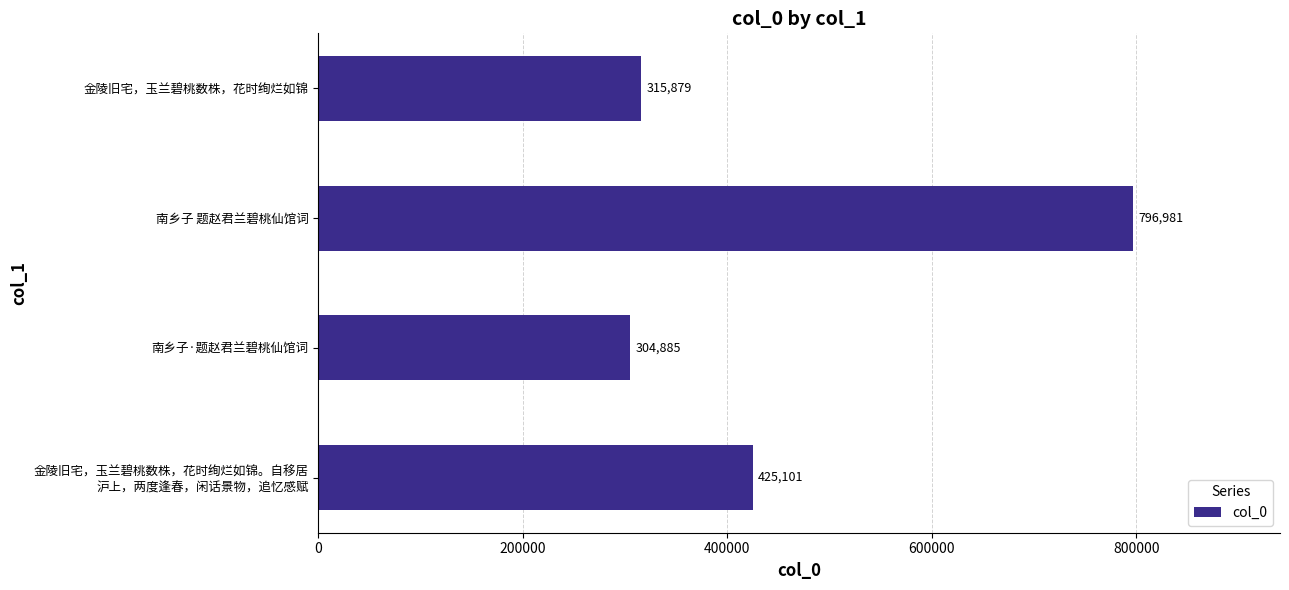

Rank the categories by value from lowest to highest.

南乡子·题赵君兰碧桃仙馆词, 金陵旧宅，玉兰碧桃数株，花时绚烂如锦, 金陵旧宅，玉兰碧桃数株，花时绚烂如锦。自移居
沪上，两度逢春，闲话景物，追忆感赋, 南乡子 题赵君兰碧桃仙馆词